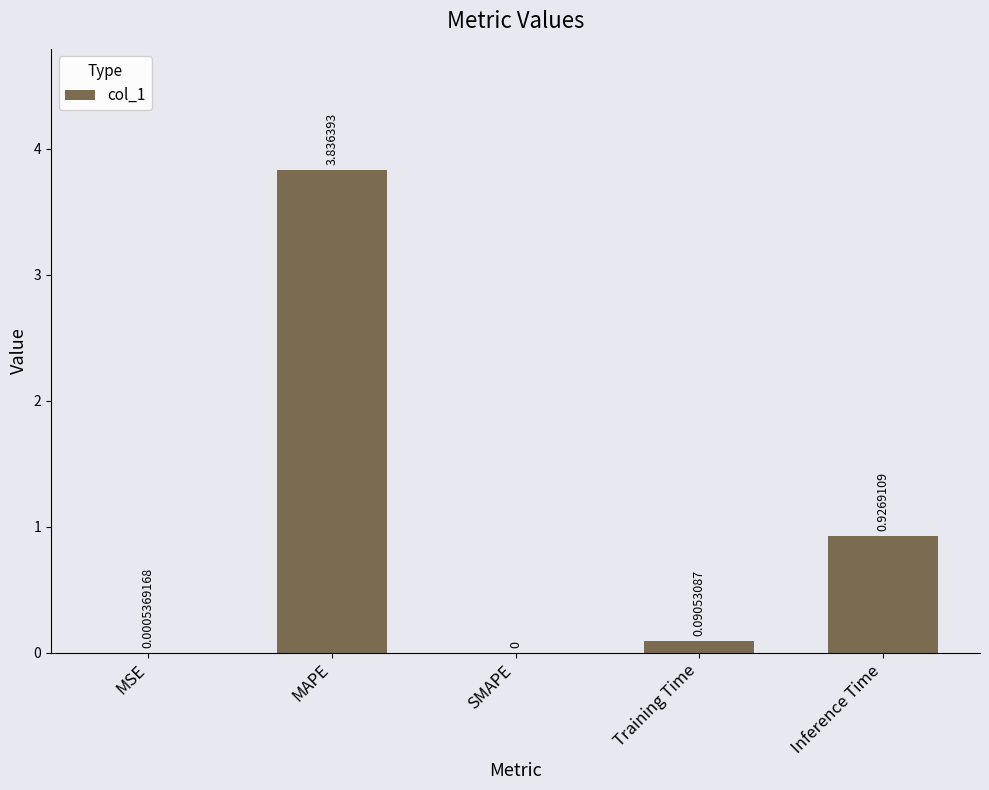

Which label corresponds to the largest value in the chart?

MAPE